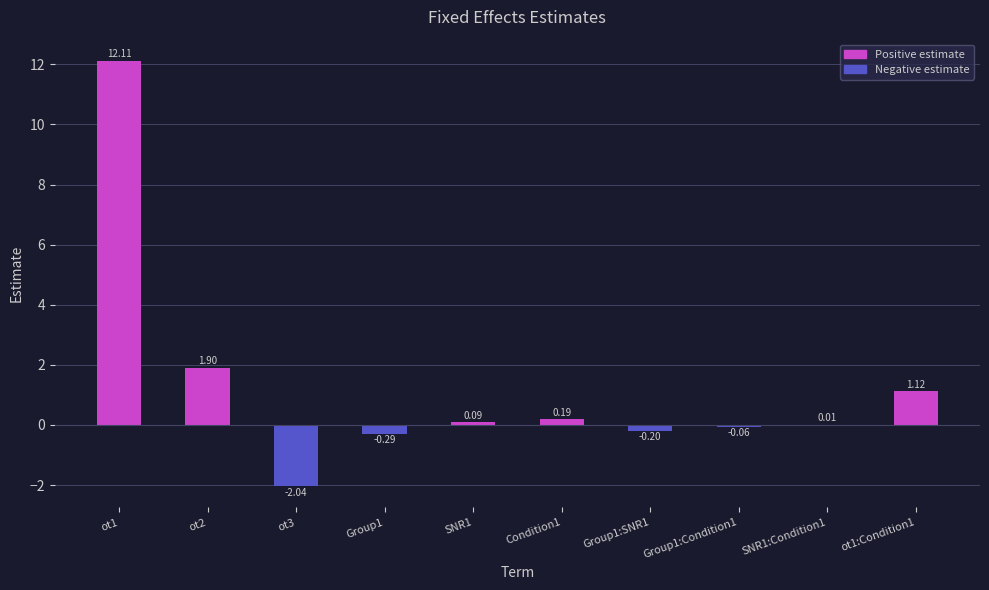

Between Group1:Condition1 and Group1:SNR1, which is larger?

Group1:Condition1